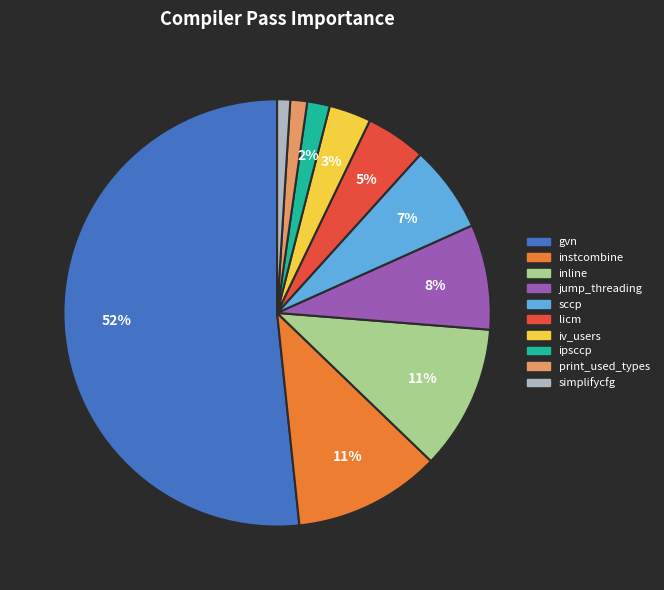

To the nearest percent, what portion does iv_users represent?

3%